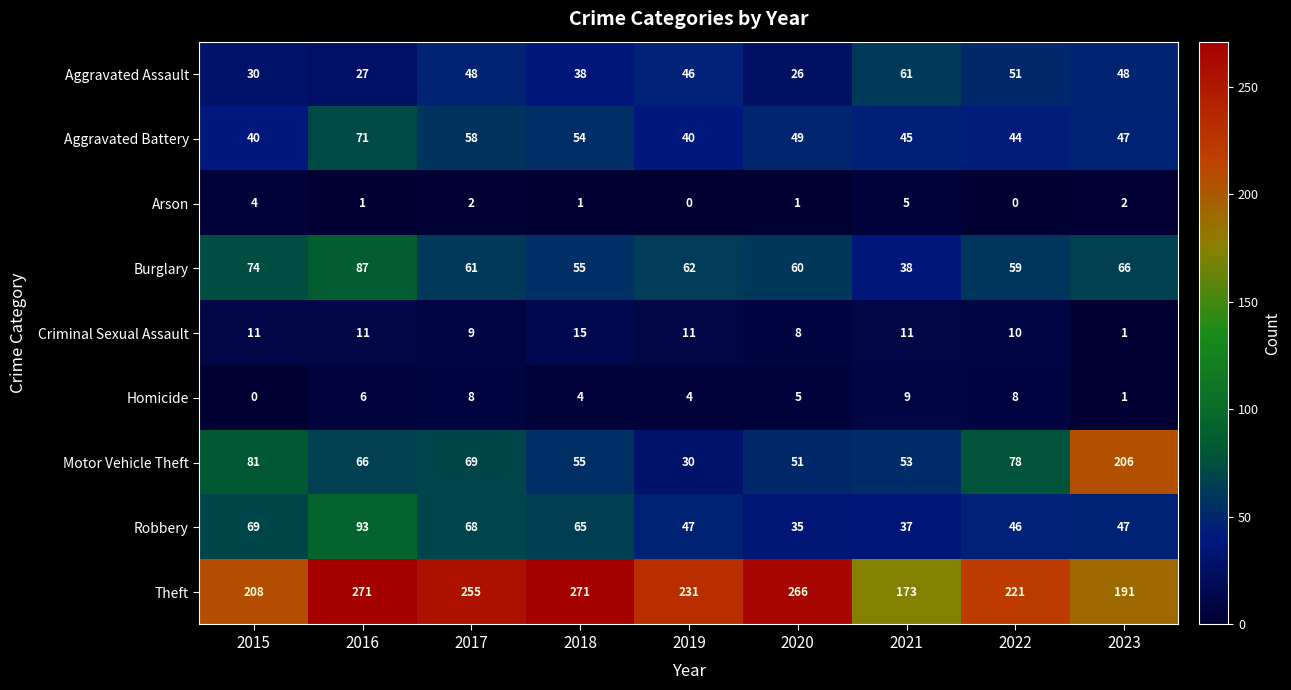

Where is Aggravated Battery nearest to the value 55?

2018